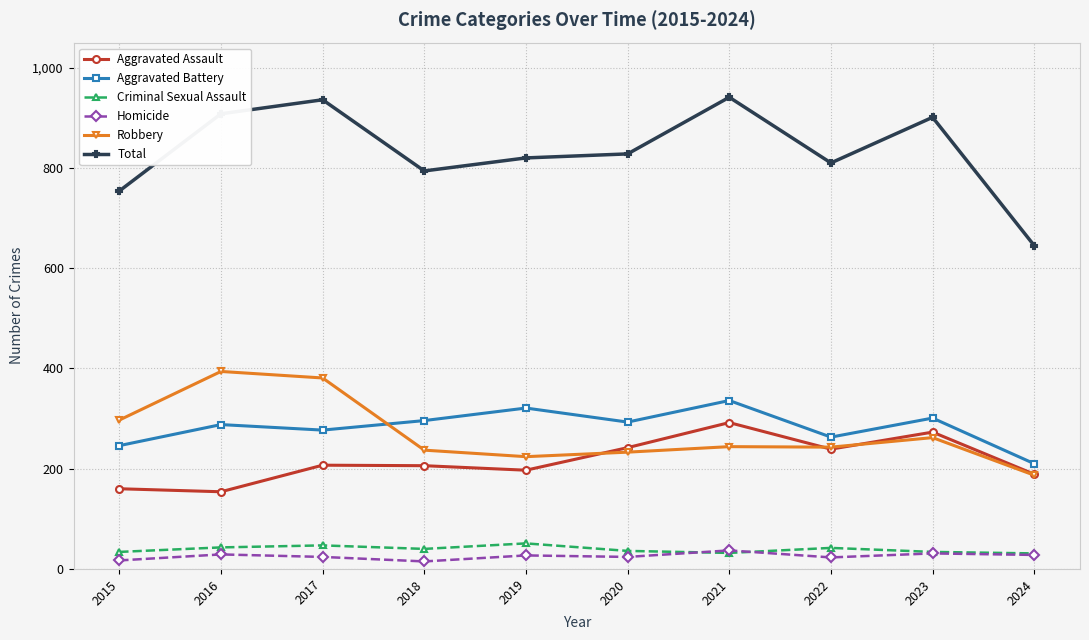

Which category has the highest value in the Aggravated Battery series?

2021